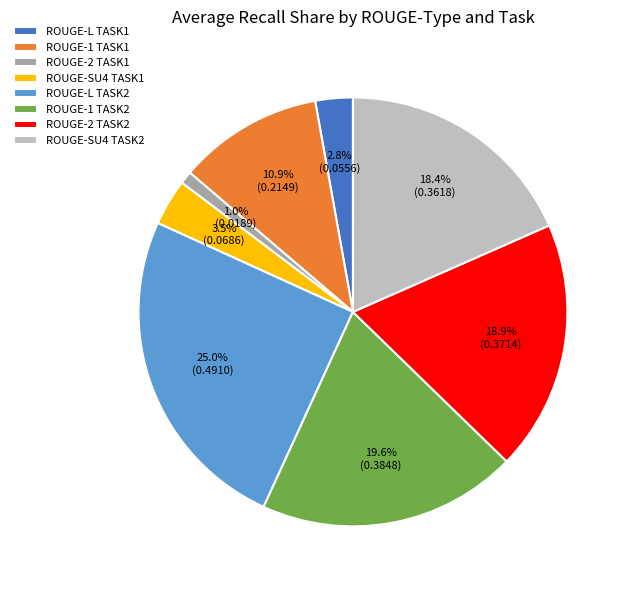

To the nearest percent, what is the combined percentage of ROUGE-2 TASK1 and ROUGE-L TASK2?

26%